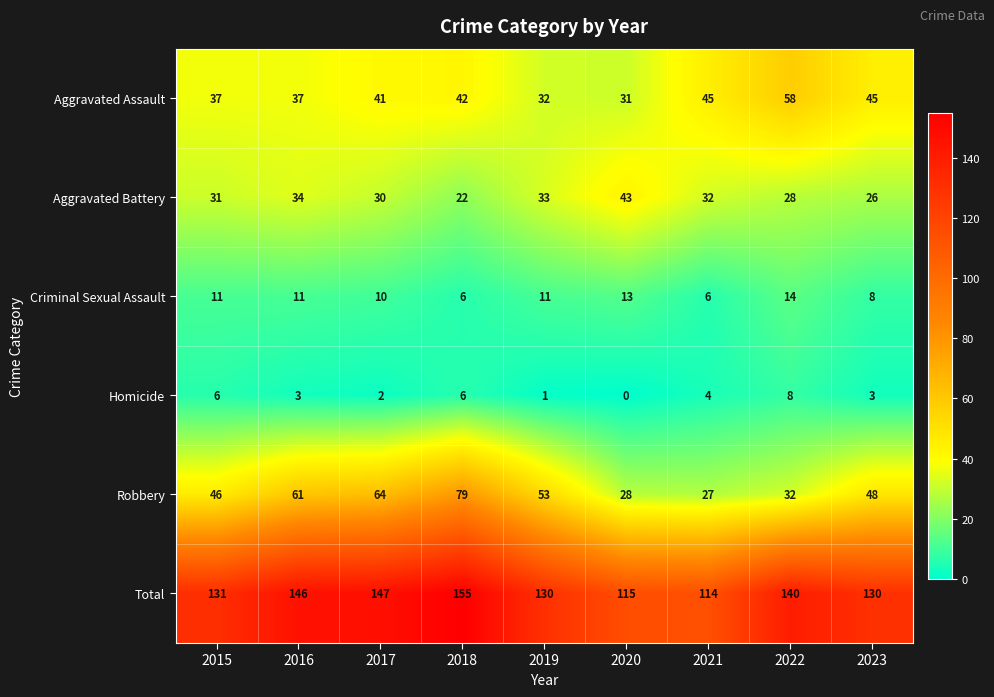

At which label does Aggravated Assault reach its peak?

2022